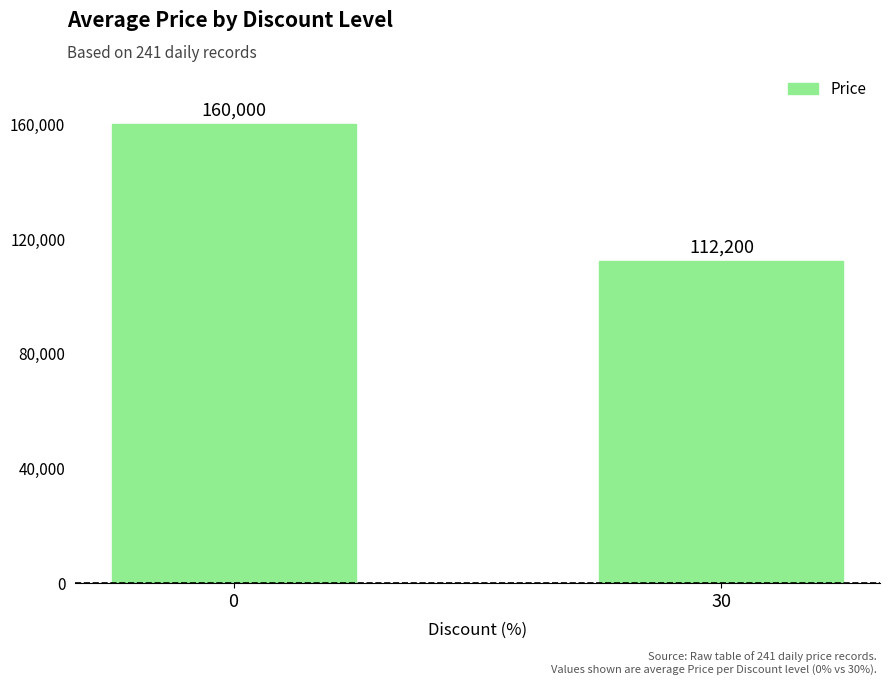

What is the value of the 1st bar from the left?

160000